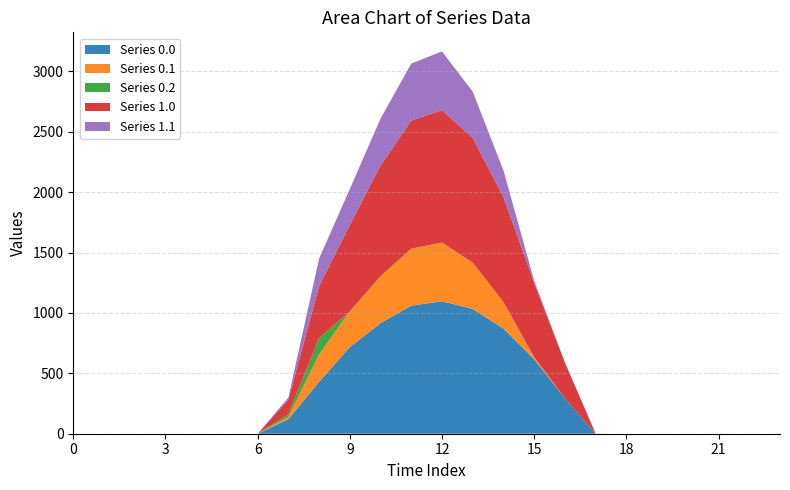

Reading left to right, transcribe all the data shown in this chart.

Series 0.0: 0.0	0.0	0.0	0.0	0.0	0.0	0.0	120.6	430.3	716.9	916.2	1060.3	1096.7	1032.9	870.6	615.9	294.5	0.0	0.0	0.0	0.0	0.0	0.0	0.0
Series 0.1: 0.0	0.0	0.0	0.0	0.0	0.0	0.0	17.7	227.5	295.9	388.1	471.7	485.4	382.7	219.2	17.3	0.0	0.0	0.0	0.0	0.0	0.0	0.0	0.0
Series 0.2: 0.0	0.0	0.0	0.0	0.0	0.0	0.0	22.3	134.2	0.0	0.0	0.0	0.0	0.0	0.0	0.0	0.0	0.0	0.0	0.0	0.0	0.0	0.0	0.0
Series 1.0: 0.0	0.0	0.0	0.0	0.0	0.0	0.0	120.6	430.3	716.9	916.2	1060.3	1096.7	1032.9	870.6	615.9	294.5	0.0	0.0	0.0	0.0	0.0	0.0	0.0
Series 1.1: 0.0	0.0	0.0	0.0	0.0	0.0	0.0	17.7	227.5	295.9	388.1	471.7	485.4	382.7	219.2	17.3	0.0	0.0	0.0	0.0	0.0	0.0	0.0	0.0